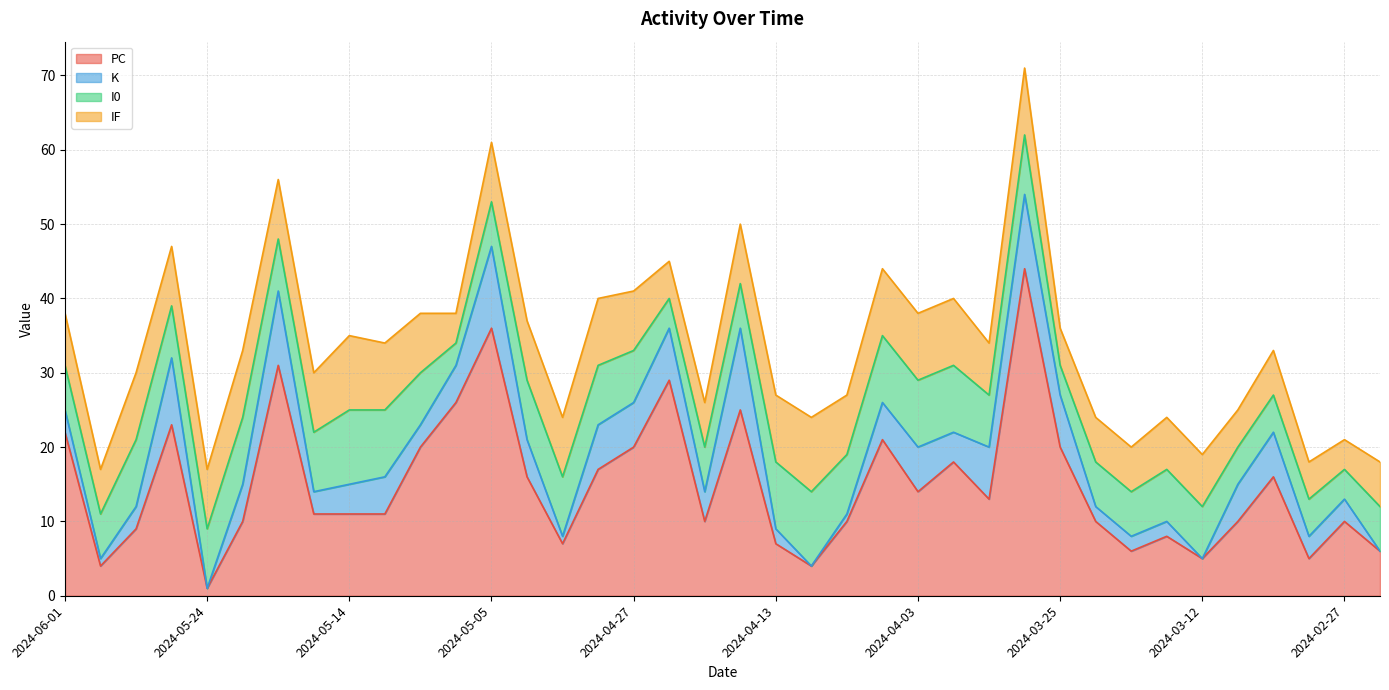

Between 2024-03-25 and 2024-04-12, which is larger?

2024-03-25